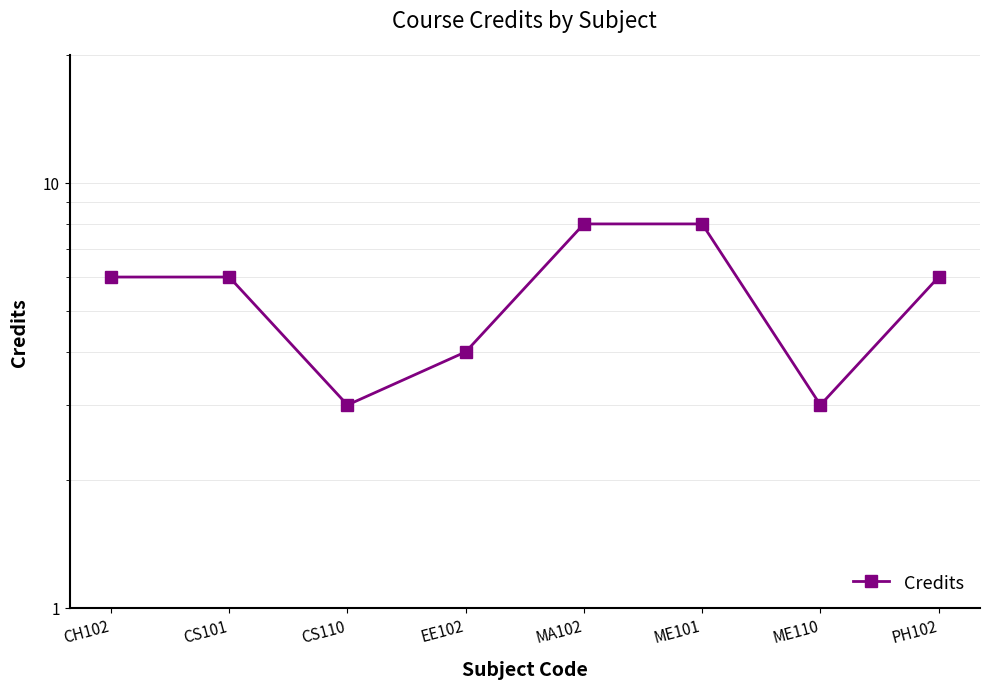

At which category does the chart reach its minimum across all series?

CS110